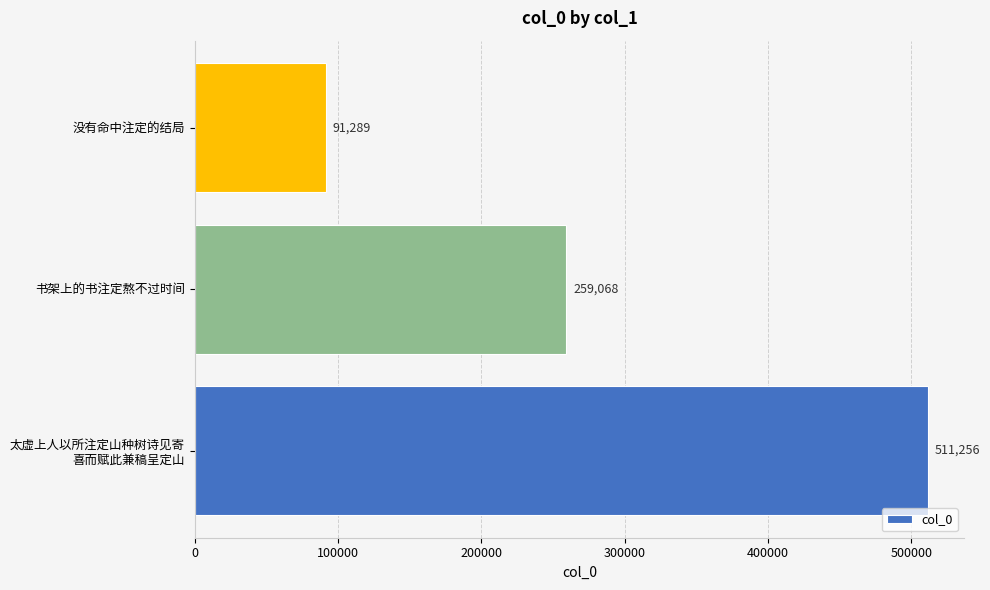

Reading bottom to top, list all the values displayed in this chart.

511256	259068	91289